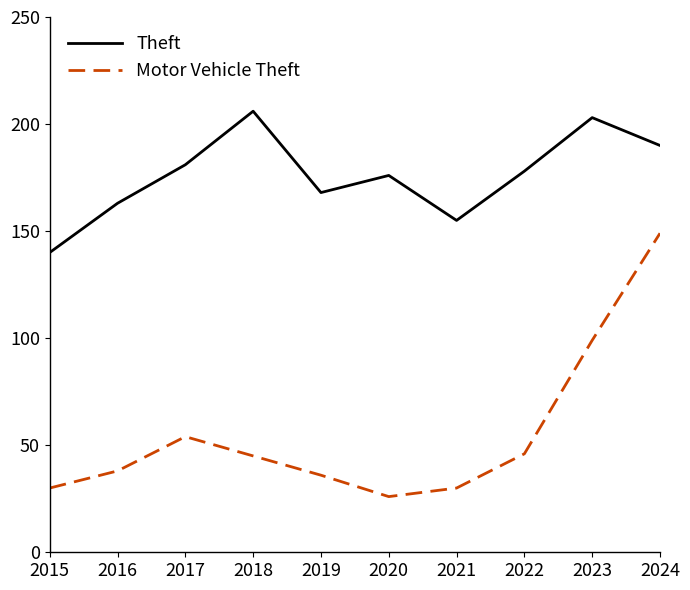

True or false: Motor Vehicle Theft has a value of 54 at 2017.

True